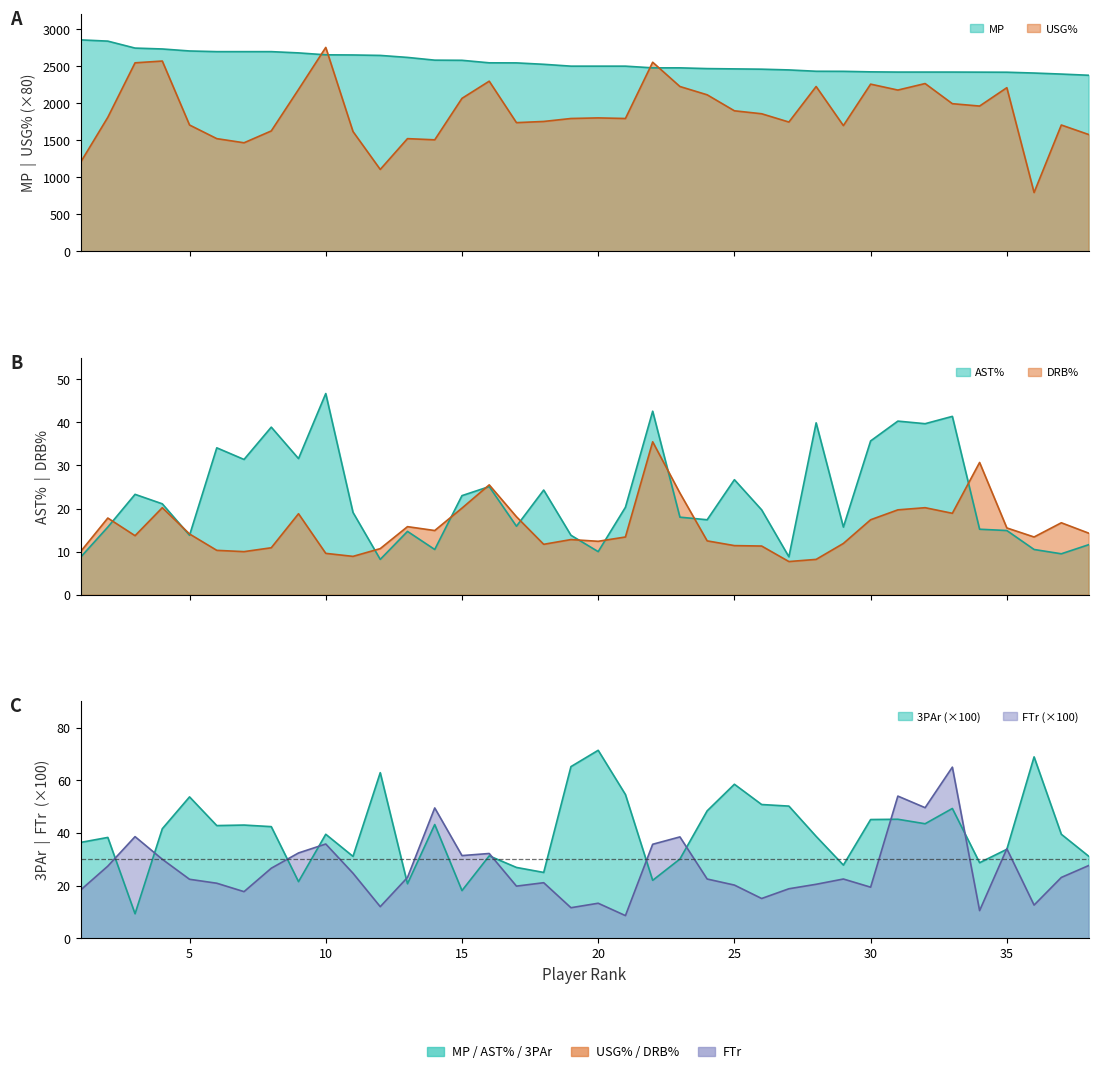

What are all the series names shown in the legend?

MP, USG%, AST%, DRB%, 3PAr, FTr